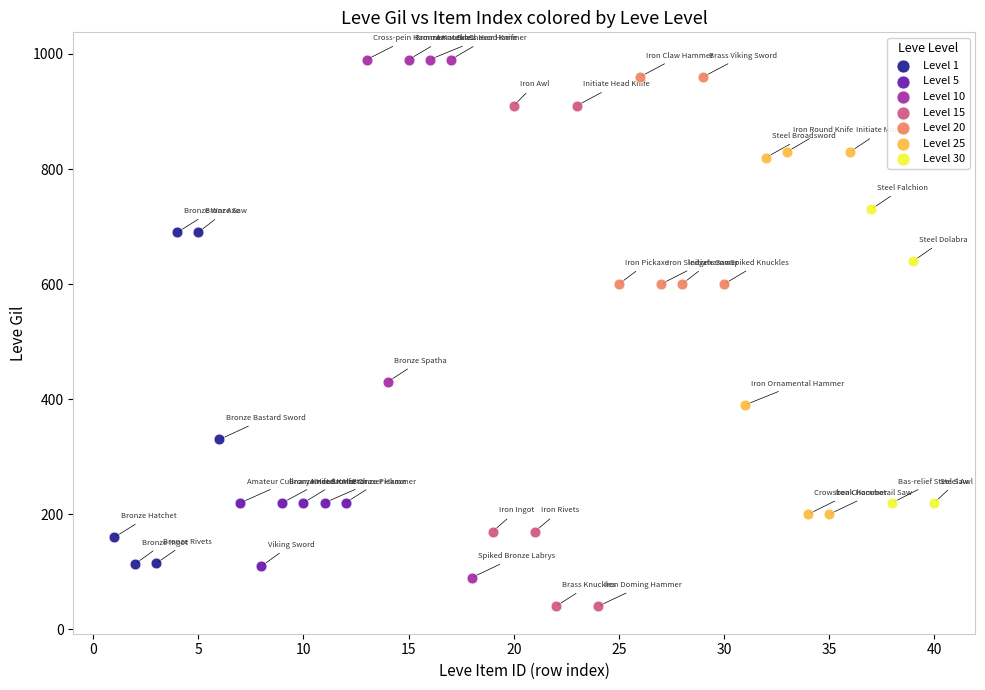

What are all the series names shown in the legend?

Level 1, Level 5, Level 10, Level 15, Level 20, Level 25, Level 30